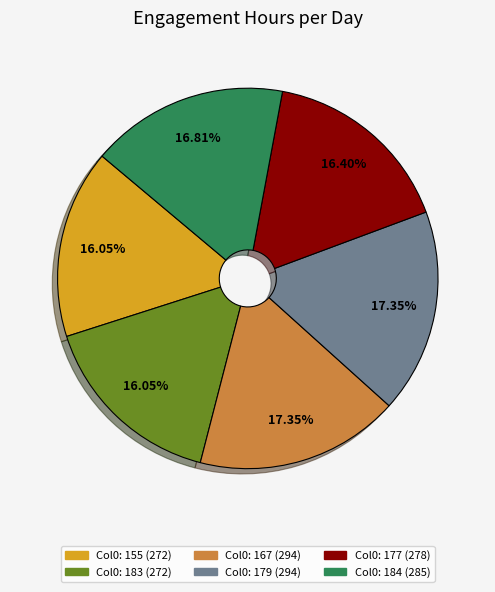

Does any single category account for the majority?

No